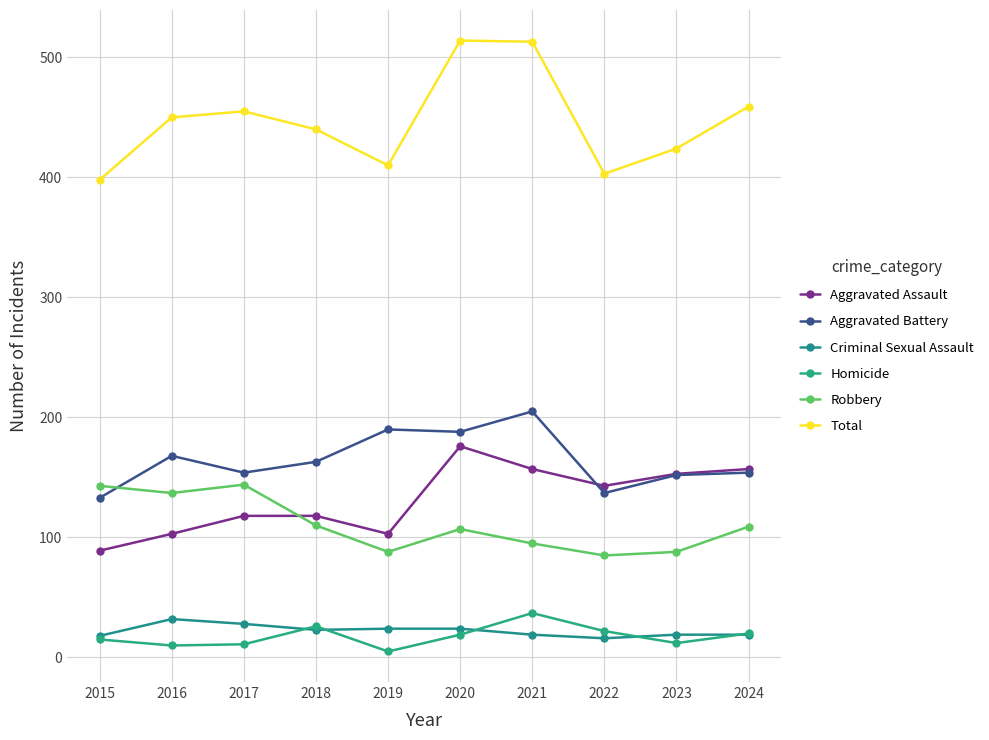

Is the value of Robbery at 2017 greater than the value of Total at 2022?

No